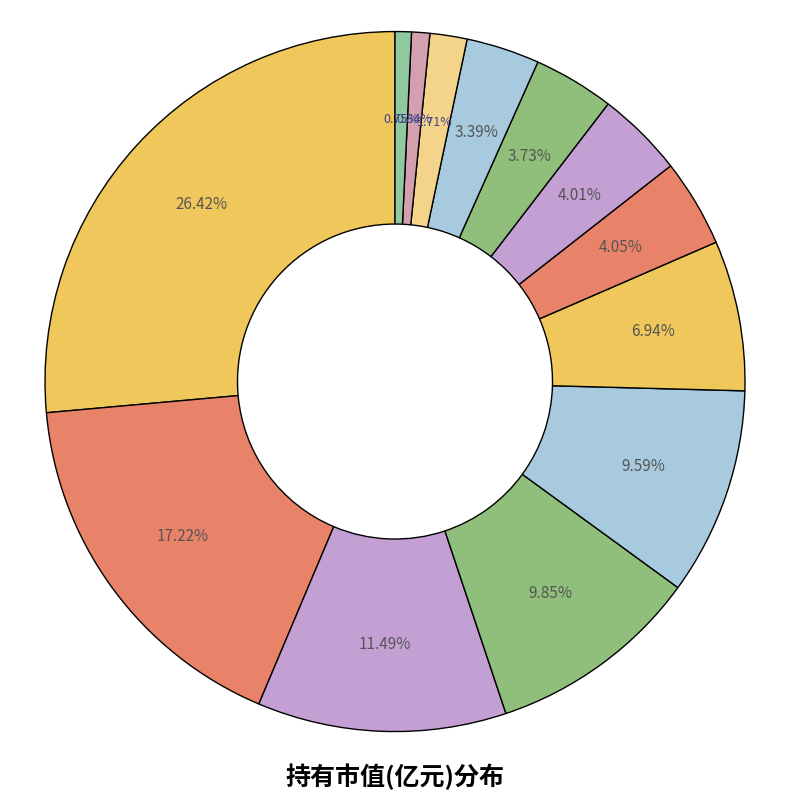

How many segments does this pie chart have?

13